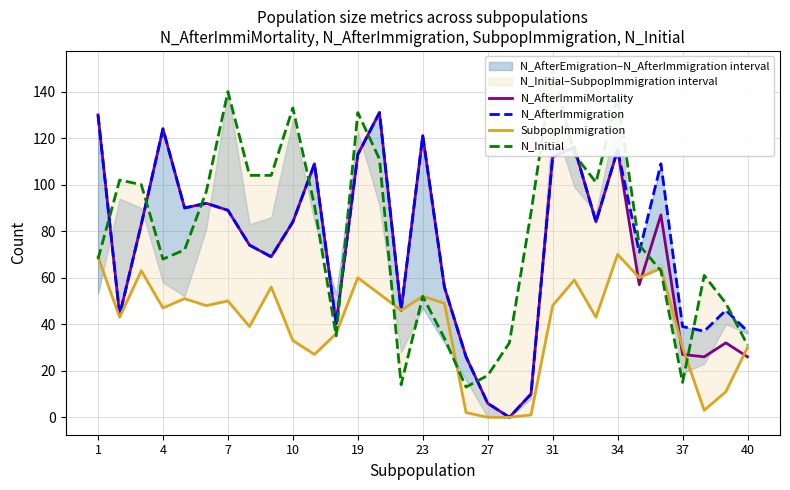

The value of N_AfterImmiMortality at 1 is 130. True or false?

True